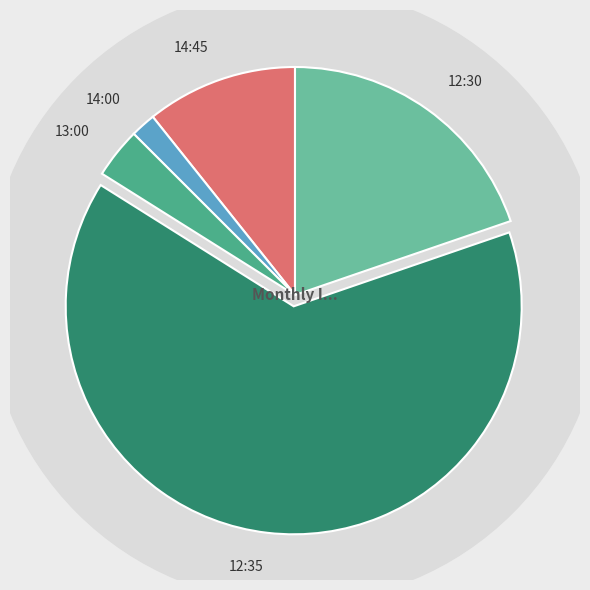

What is the largest slice in the pie chart?

12:35